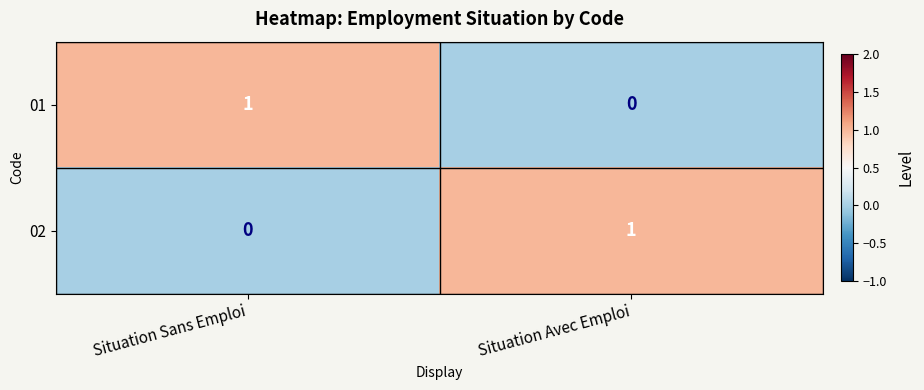

What is the total value across all series at Situation Sans Emploi?

1